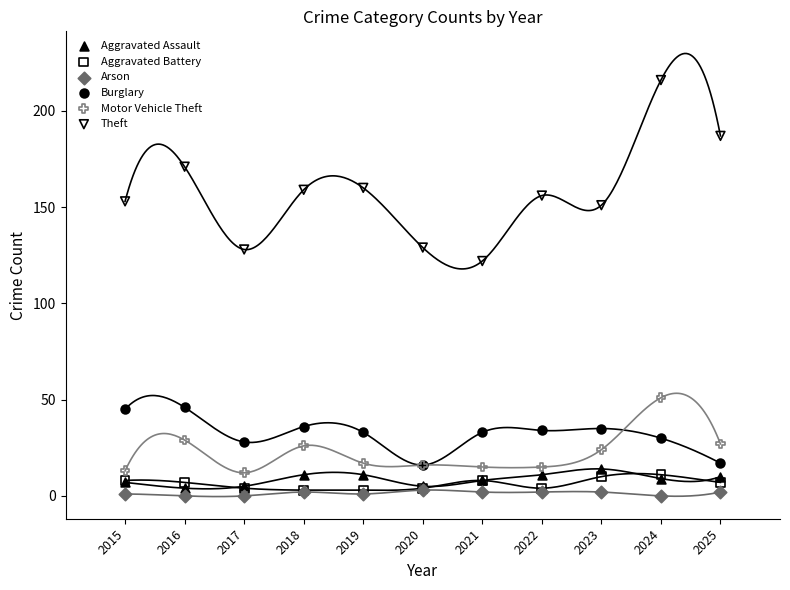

Which series reaches the minimum Y coordinate?

Arson